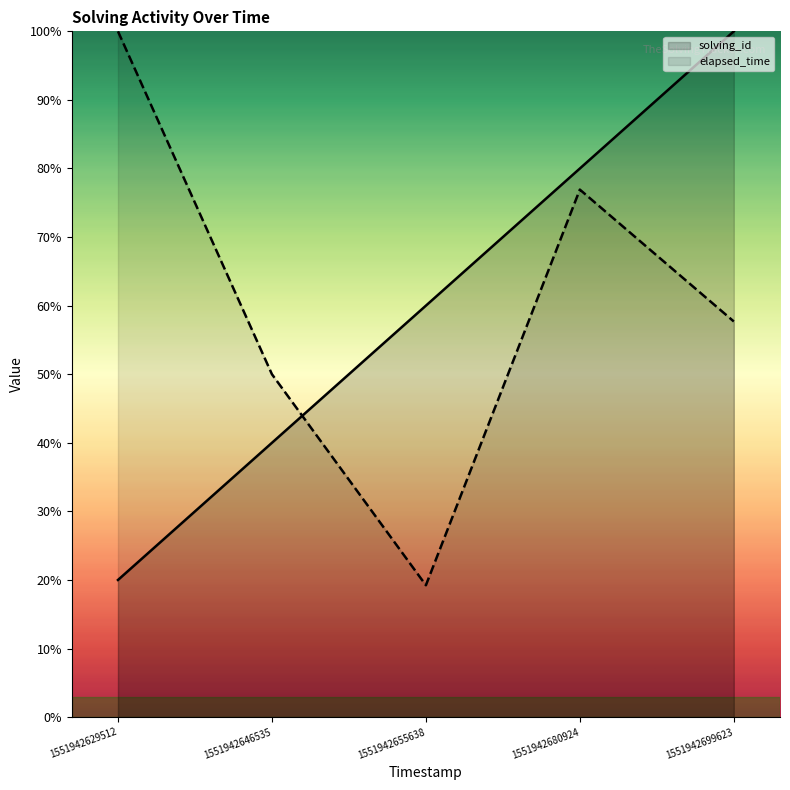

Reading left to right, transcribe all the data shown in this chart.

solving_id: 1551942629512=20.0	1551942646535=40.0	1551942655638=60.0	1551942680924=80.0	1551942699623=100.0
elapsed_time: 1551942629512=100.0	1551942646535=50.0	1551942655638=19.2	1551942680924=76.9	1551942699623=57.7